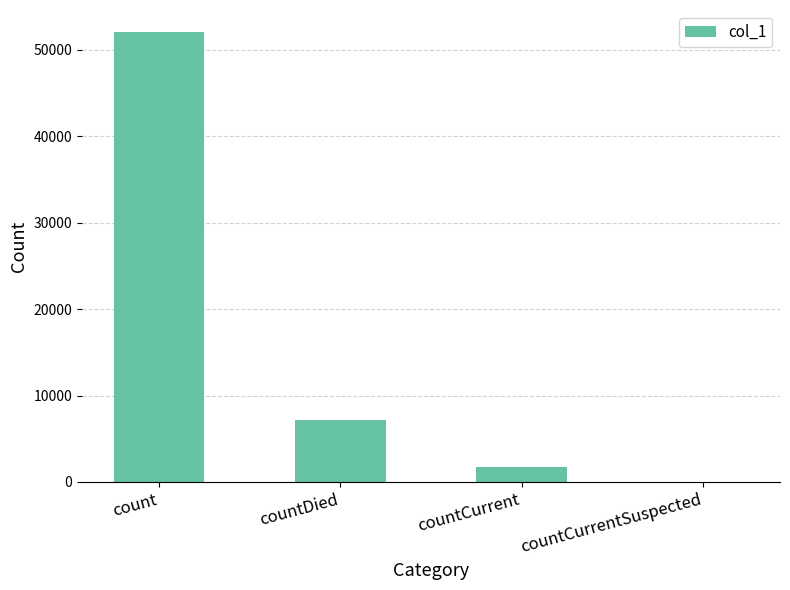

What is the difference between the values at countDied and count?

44803